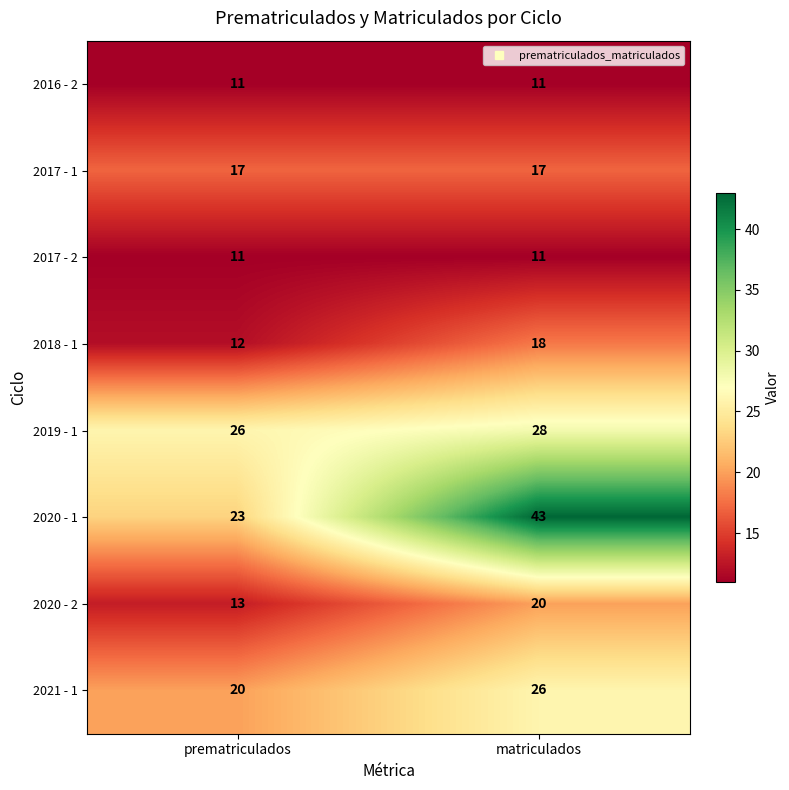

At which label is 2021 - 1 closest to 23?

prematriculados